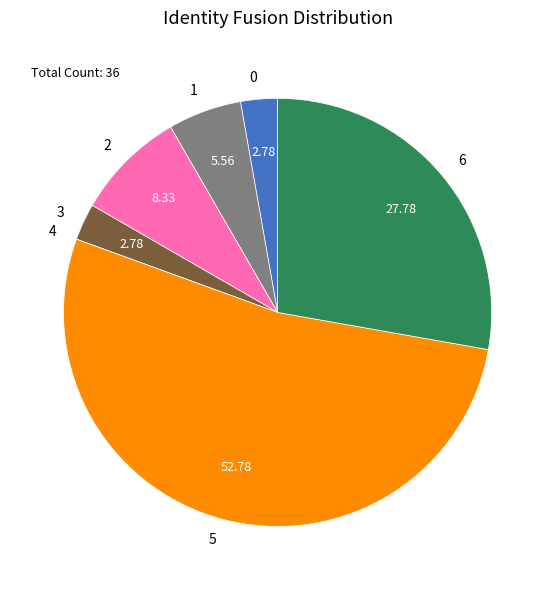

Does 5 represent more than half of the total?

Yes